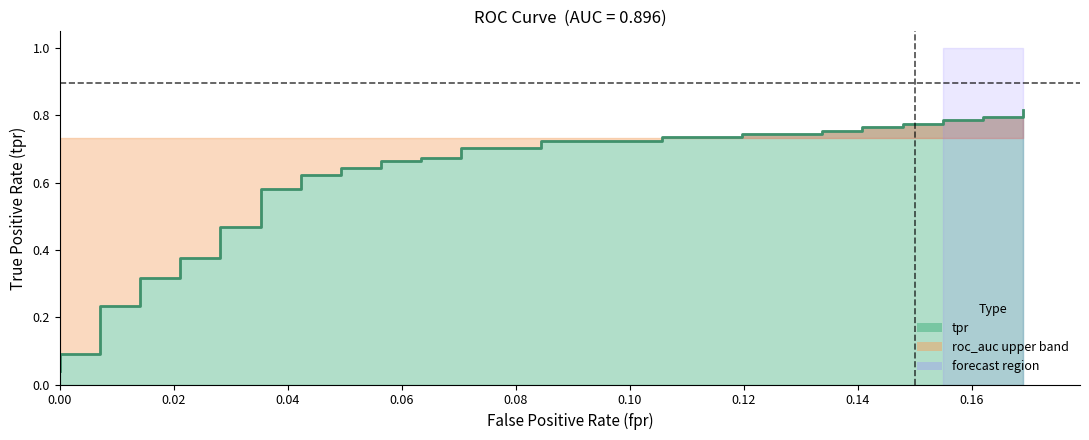

Reading left to right, transcribe all the data shown in this chart.

0.0	0.1	0.1	0.2	0.2	0.3	0.3	0.4	0.4	0.5	0.5	0.6	0.6	0.6	0.6	0.6	0.6	0.7	0.7	0.7	0.7	0.7	0.7	0.7	0.7	0.7	0.7	0.7	0.7	0.8	0.8	0.8	0.8	0.8	0.8	0.8	0.8	0.8	0.8	0.8